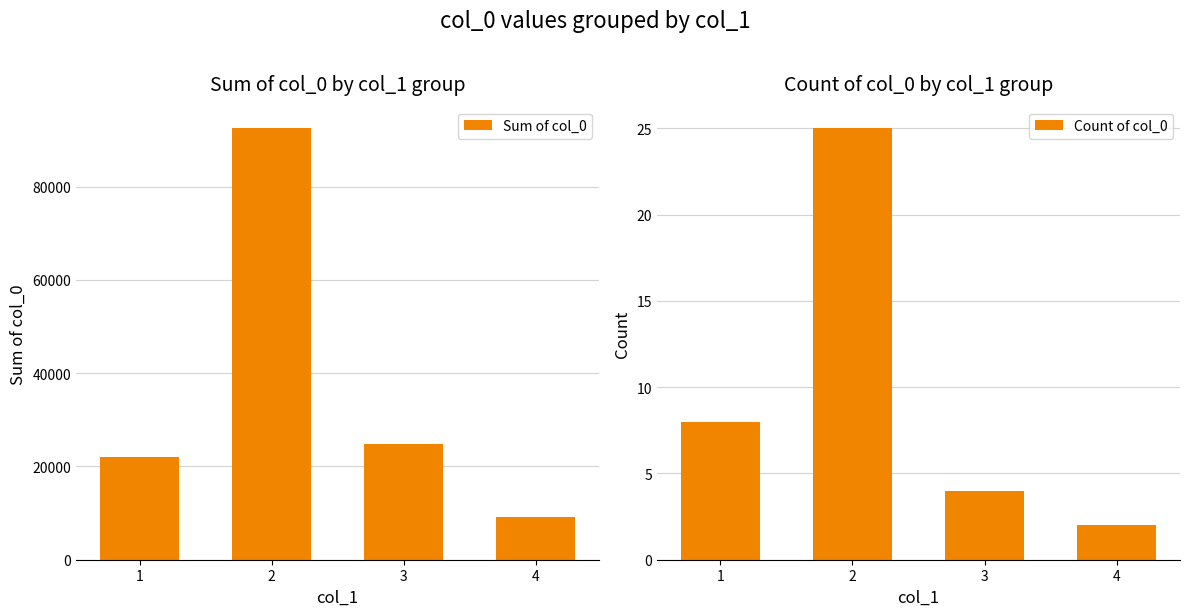

Reading left to right, what are all the values shown in this chart?

Sum of col_0: 1=22127	2=92521	3=24803	4=9080
Count of col_0: 1=8	2=25	3=4	4=2